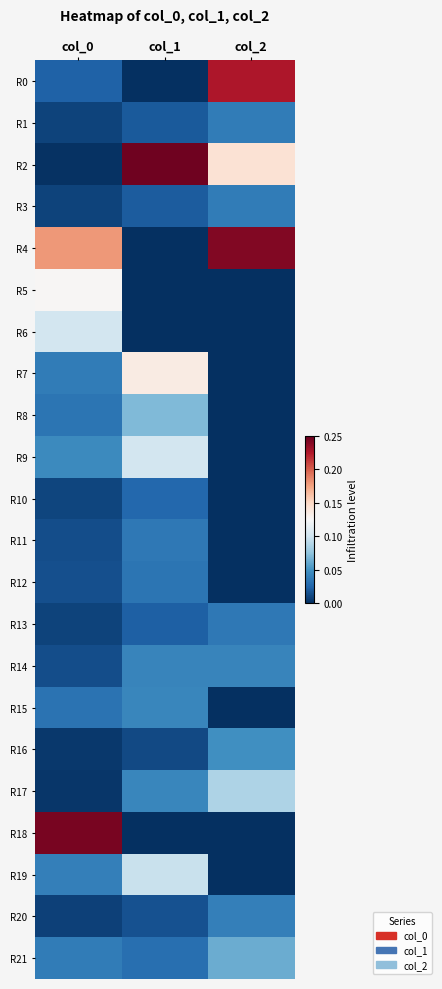

Rank the series by their maximum value, from highest to lowest.

R2, R18, R4, R0, R7, R5, R9, R6, R19, R17, R8, R21, R16, R15, R14, R20, R3, R1, R11, R13, R12, R10